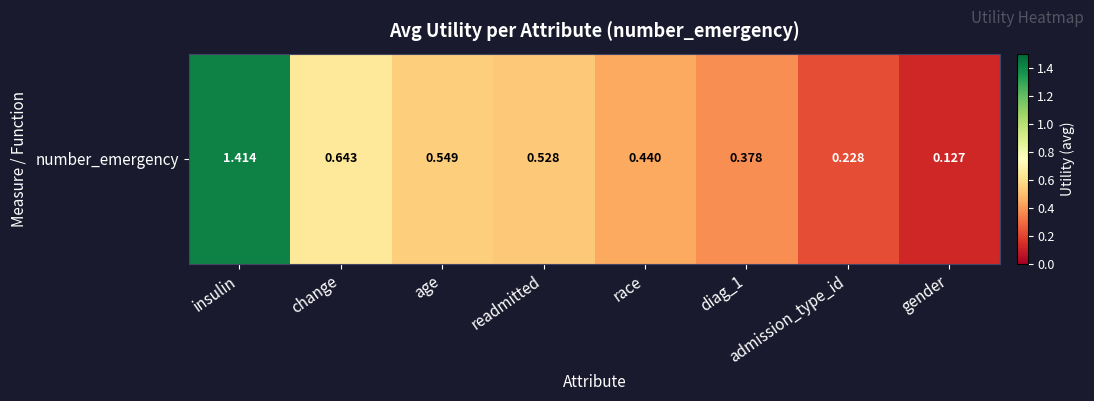

Reading left to right, what are all the values shown in this chart?

insulin=1.4	change=0.6	age=0.5	readmitted=0.5	race=0.4	diag_1=0.4	admission_type_id=0.2	gender=0.1